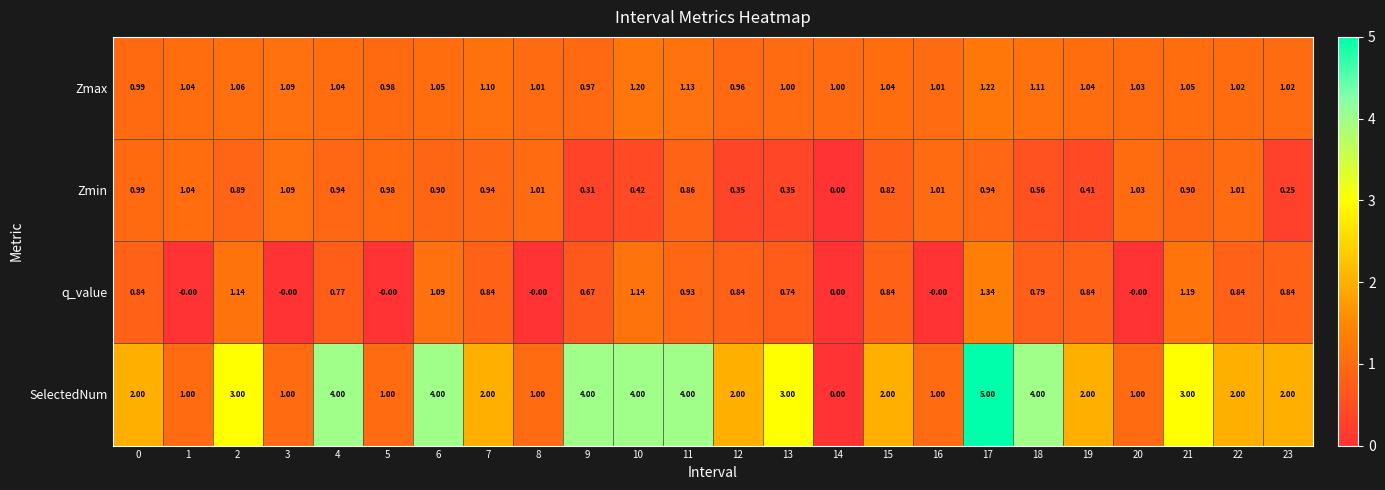

Rank the series by their maximum value, from lowest to highest.

Zmin, Zmax, q_value, SelectedNum